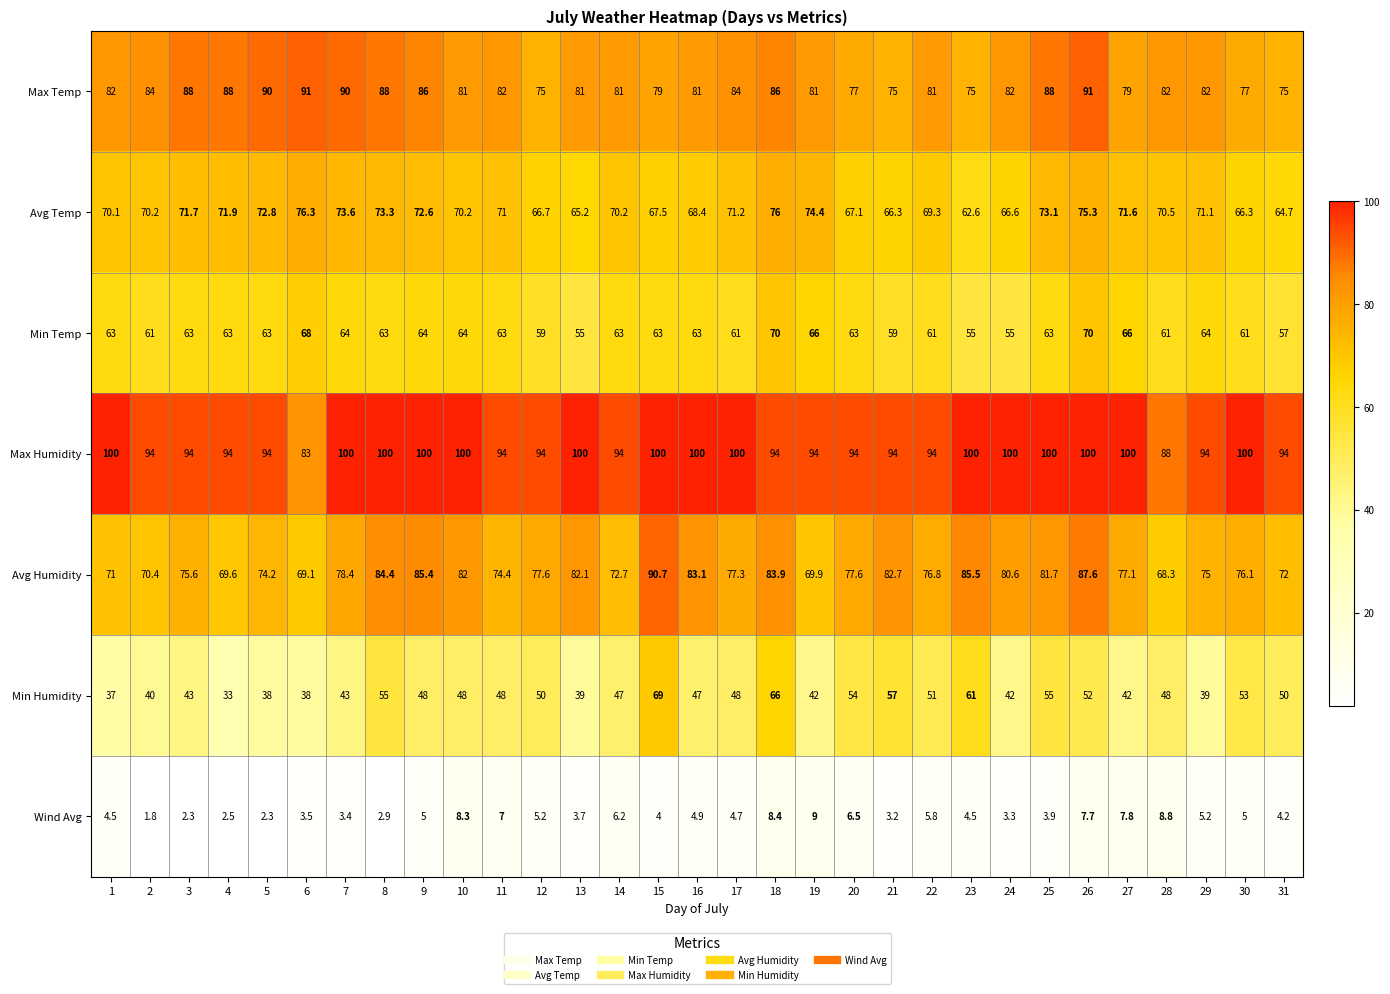

The value of Min Temp at 23 is 78.9. True or false?

False